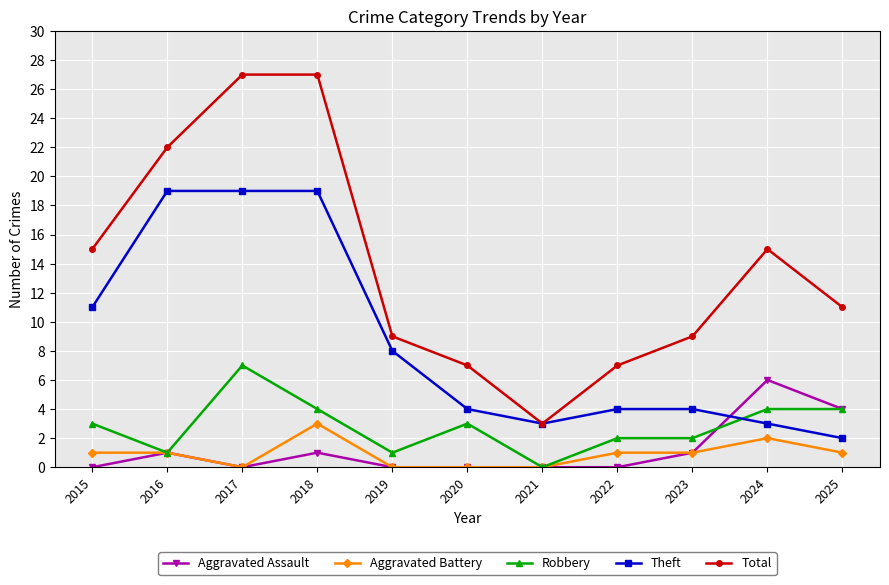

How many distinct data groups are displayed?

5